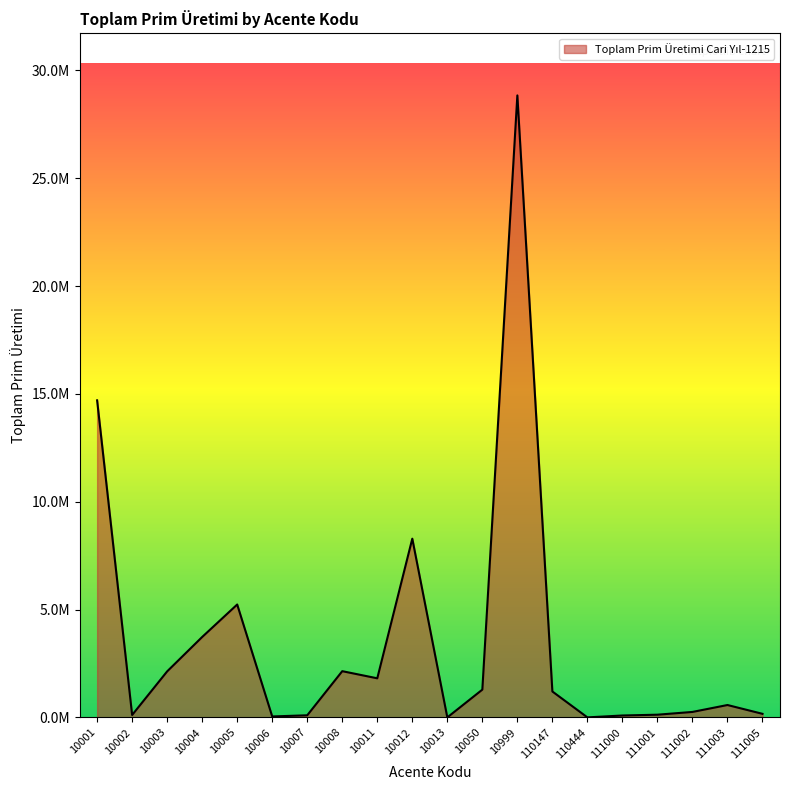

Reading left to right, what are all the values shown in this chart?

10001=14702812.0	10002=111962.3	10003=2134235.7	10004=3729590.8	10005=5235276.6	10006=43738.2	10007=97773.1	10008=2143681.2	10011=1812663.0	10012=8287784.3	10013=0.0	10050=1287719.8	10999=28842231.8	110147=1201660.8	110444=842.8	111000=88147.0	111001=125369.5	111002=253451.7	111003=574320.0	111005=165764.5